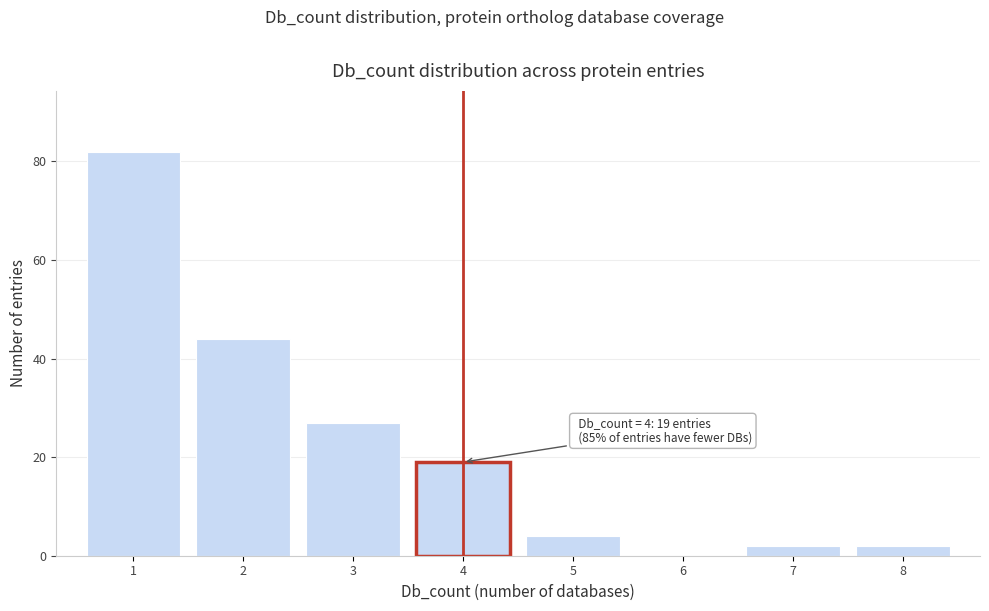

Over which range of the x-axis is the bar tallest?

0.5 to 1.5